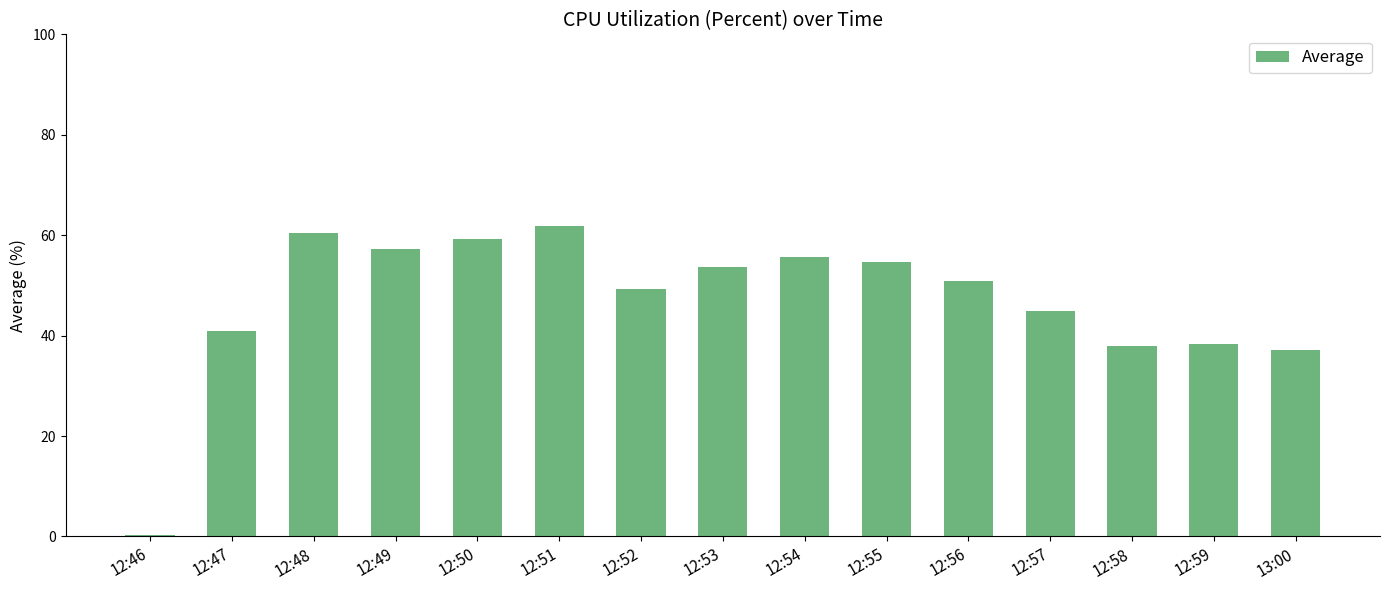

What is the difference between the values at 12:54 and 12:55?

0.9